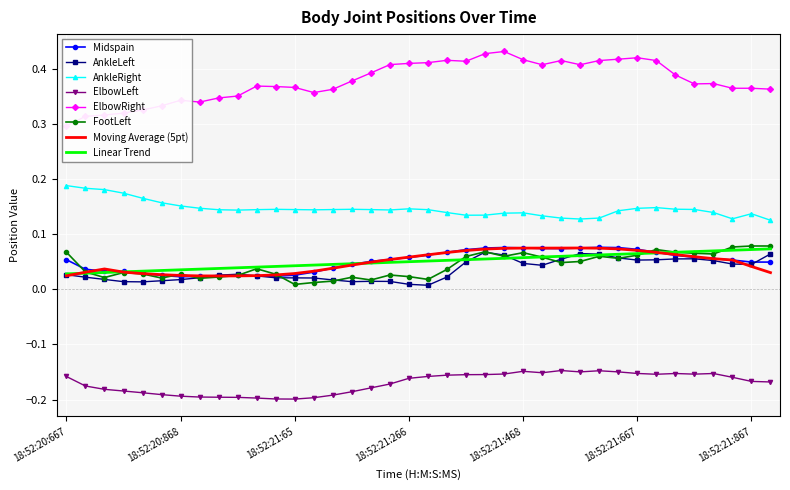

What is the value of the Midspain point at the 21st from the left?

0.1